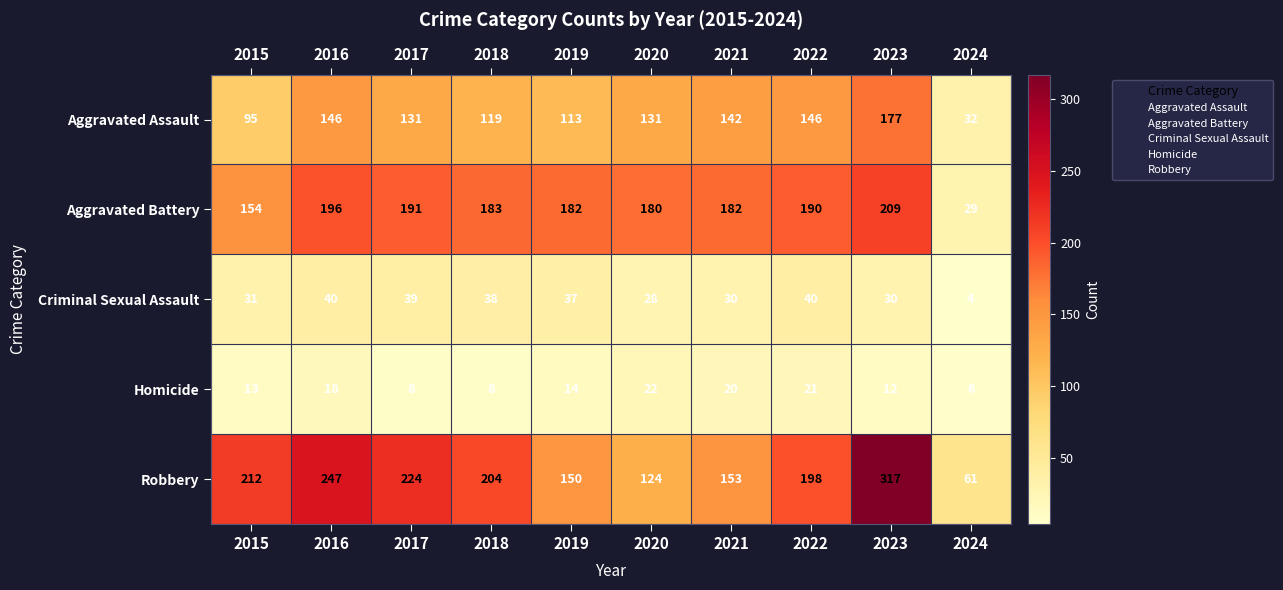

Rank the series by their maximum value, from highest to lowest.

Robbery, Aggravated Battery, Aggravated Assault, Criminal Sexual Assault, Homicide